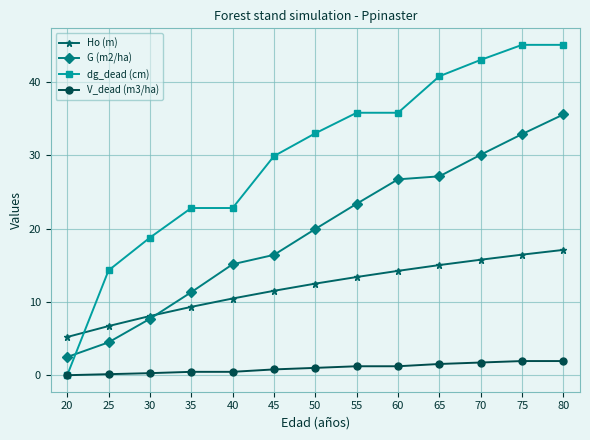

What are all the series names shown in the legend?

Ho (m), G (m2/ha), dg_dead (cm), V_dead (m3/ha)